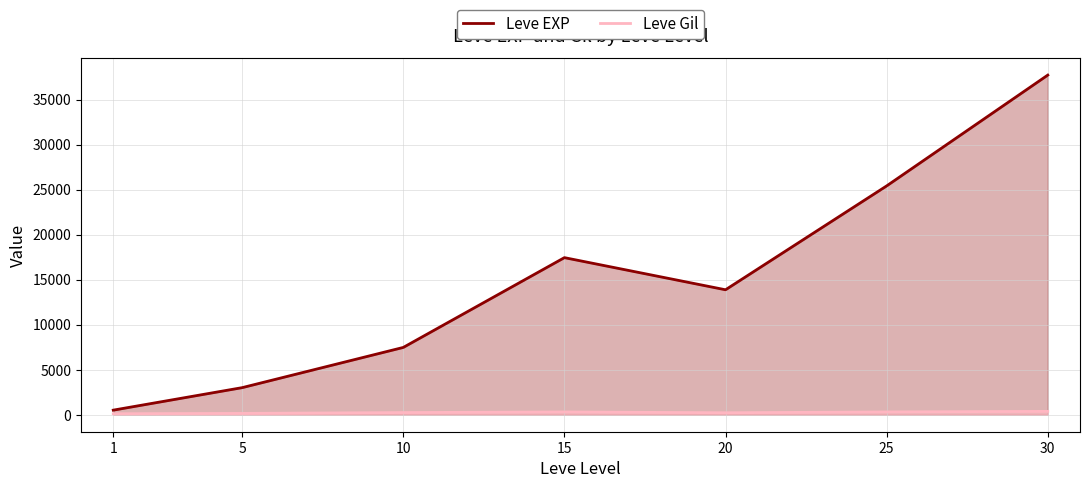

Reading right to left, extract all data points from this chart.

Leve EXP: 30=37715.0	25=25410.0	20=13876.7	15=17445.0	10=7475.0	5=3008.3	1=510.2
Leve Gil: 30=375.2	25=312.7	20=220.8	15=312.0	10=242.5	5=149.3	1=113.0